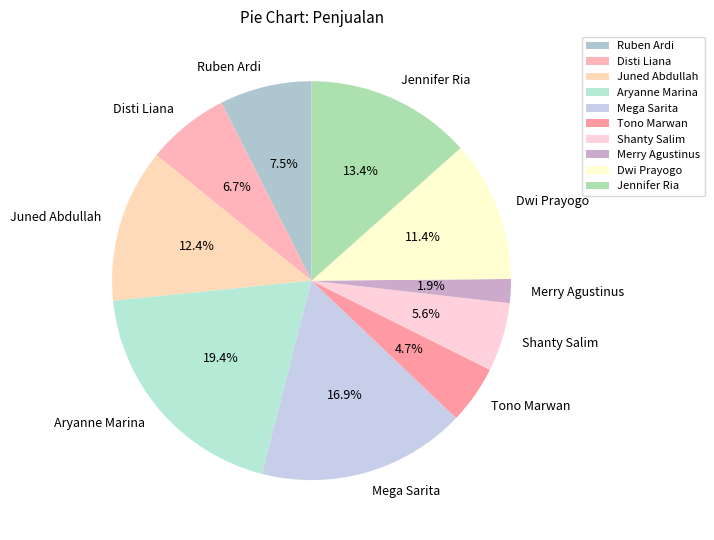

Which slice is the largest?

Aryanne Marina